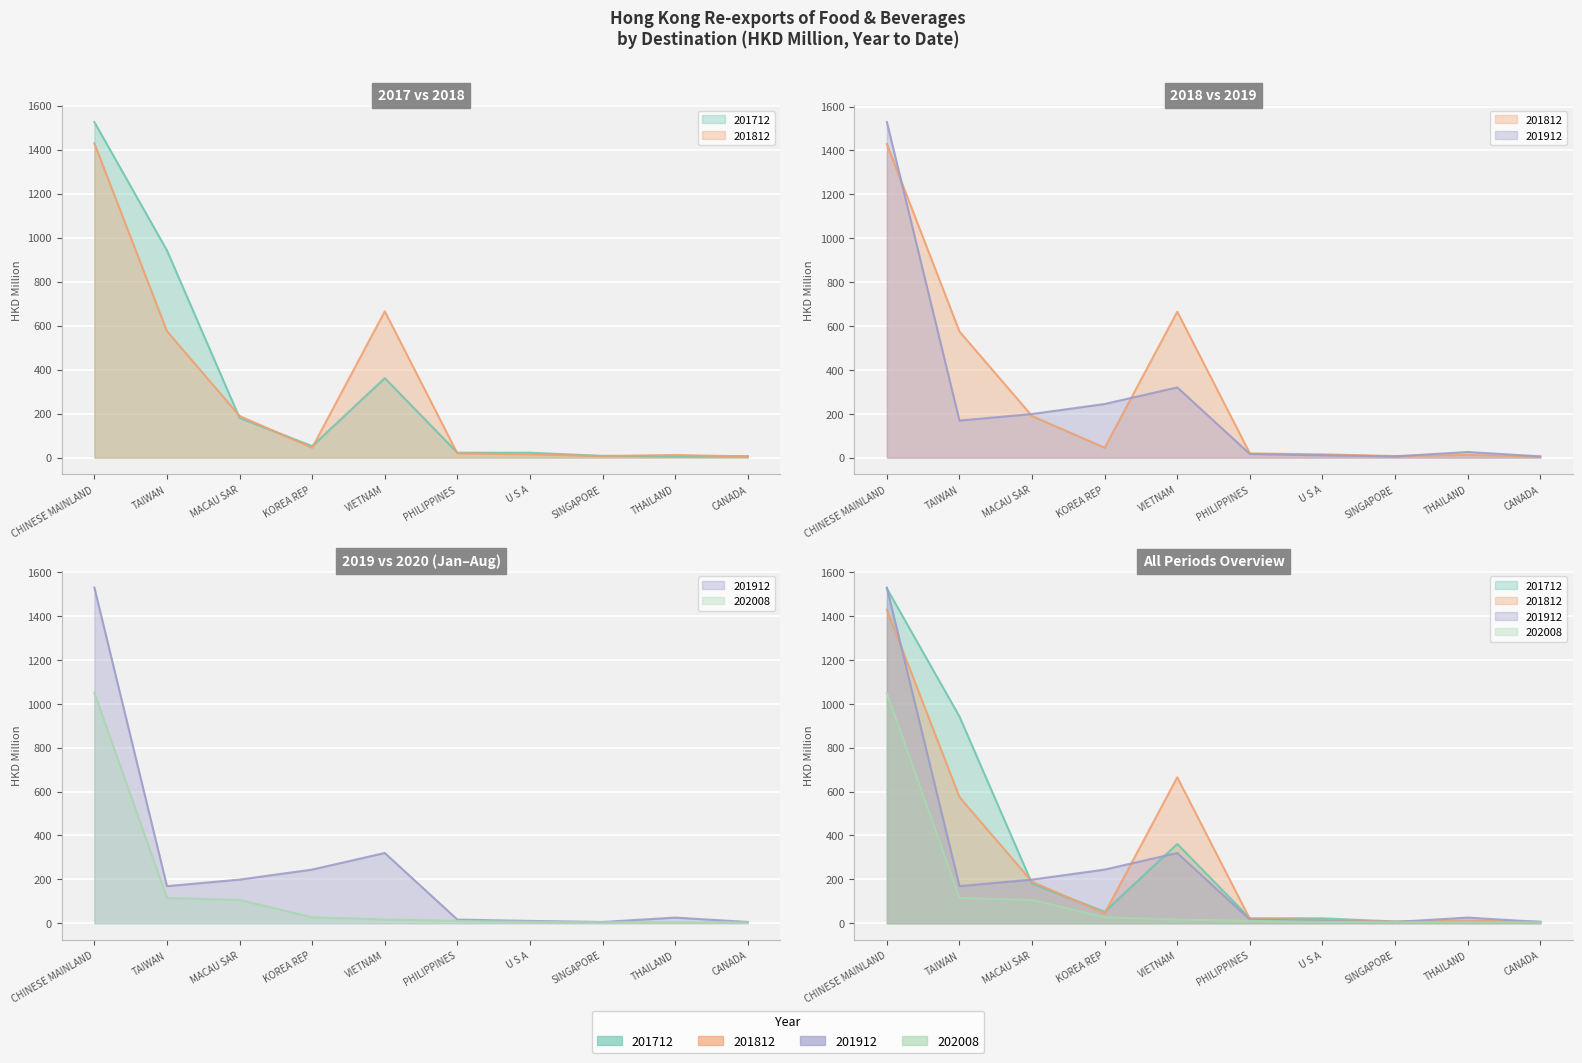

The value of 202008 at U S A is 6.6. True or false?

True